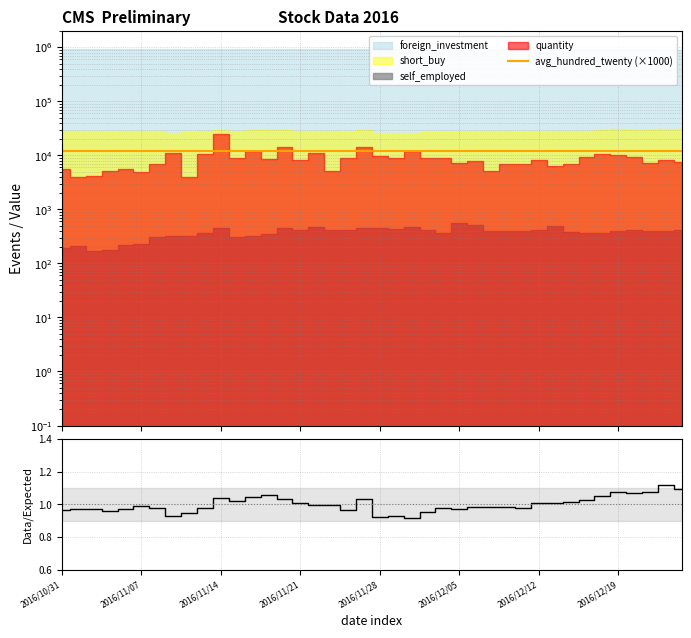

True or false: avg_hundred_twenty (×1000) and short_buy/foreign_investment cross at least once.

False